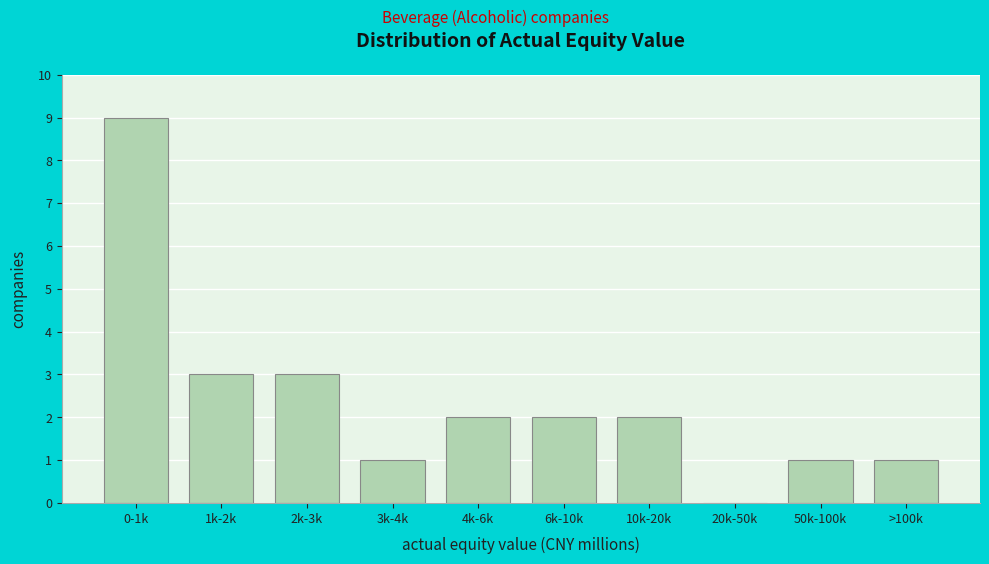

Reading left to right, list all the values displayed in this chart.

0-1k=9	1k-2k=3	2k-3k=3	3k-4k=1	4k-6k=2	6k-10k=2	10k-20k=2	20k-50k=0	50k-100k=1	>100k=1